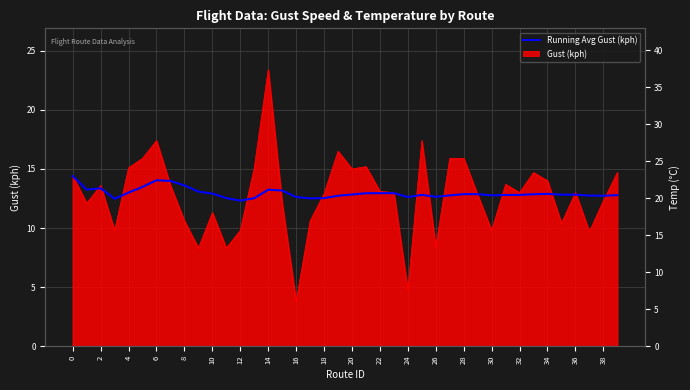

True or false: Running Avg Gust (kph) has a value of 6.9 at 6.

False